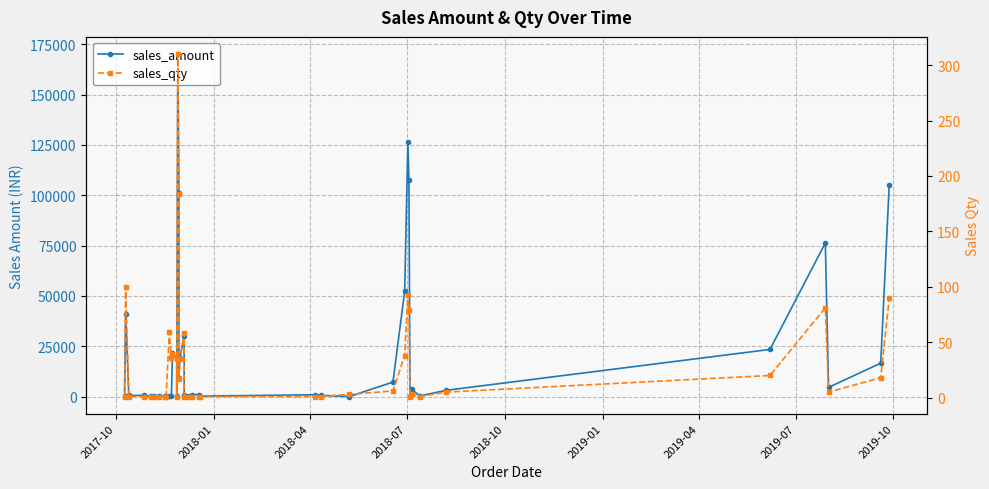

Which series has the largest total across all categories?

sales_amount